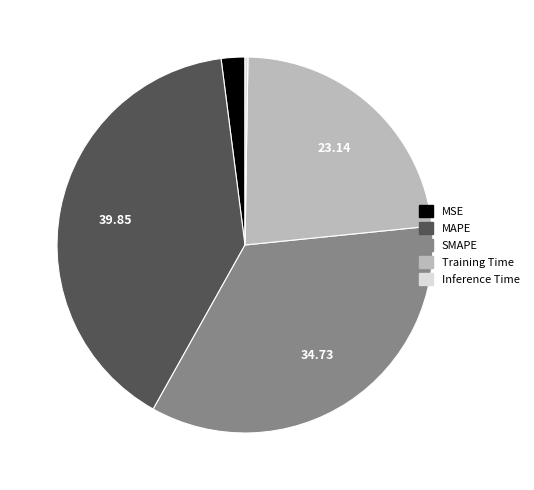

True or false: SMAPE accounts for 35% of the total.

True